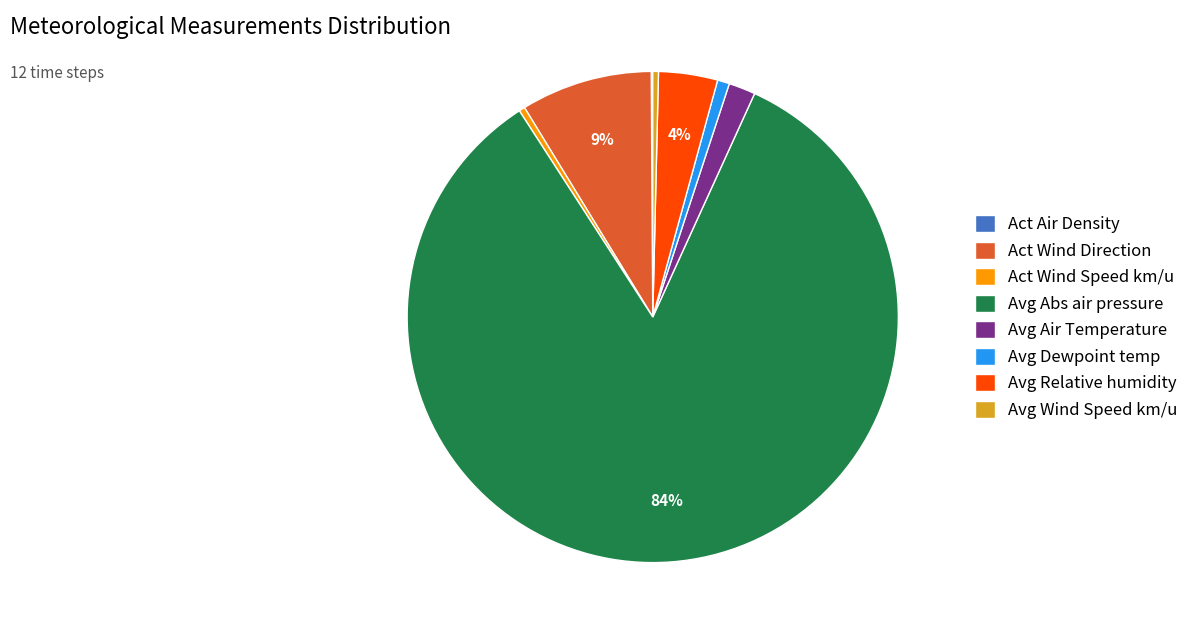

True or false: Avg Wind Speed km/u accounts for 9% of the total.

False